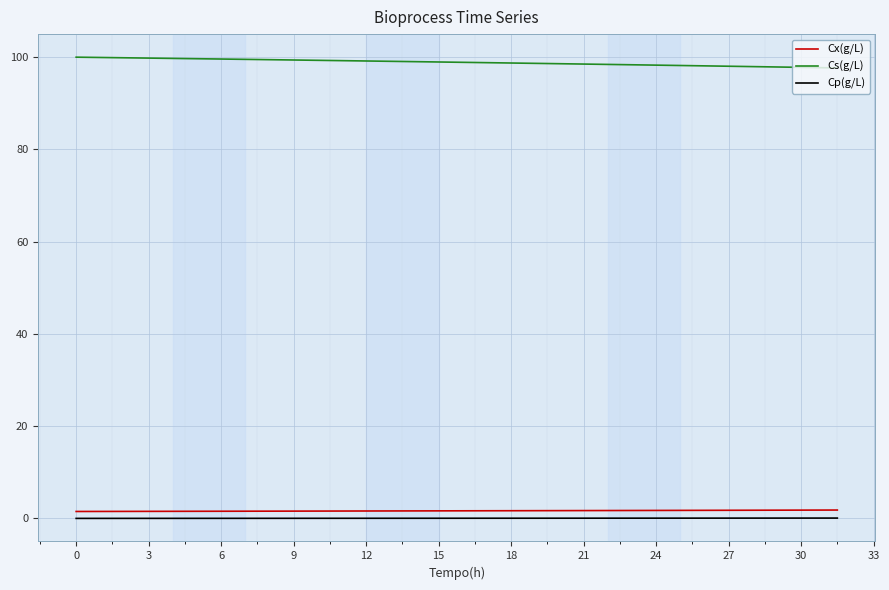

What is the highest value of the Cs(g/L) series?

100.0